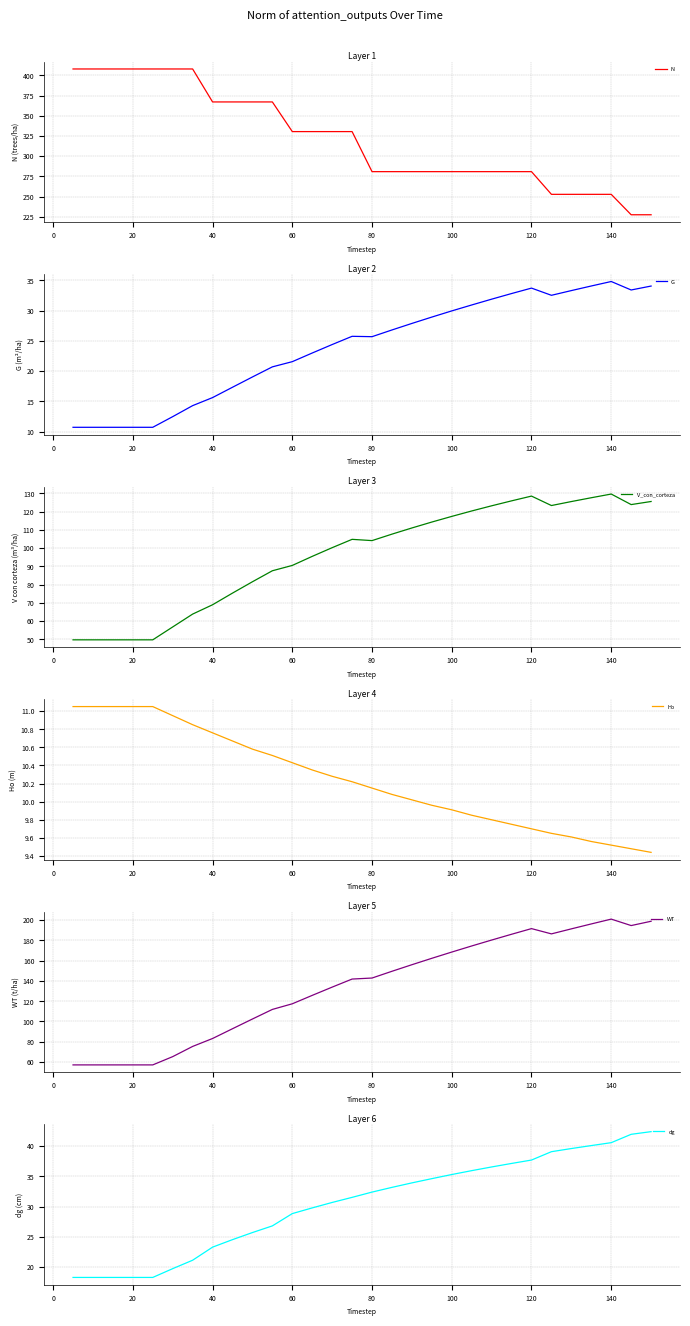

Is it true that N equals 330.4 at 60?

True